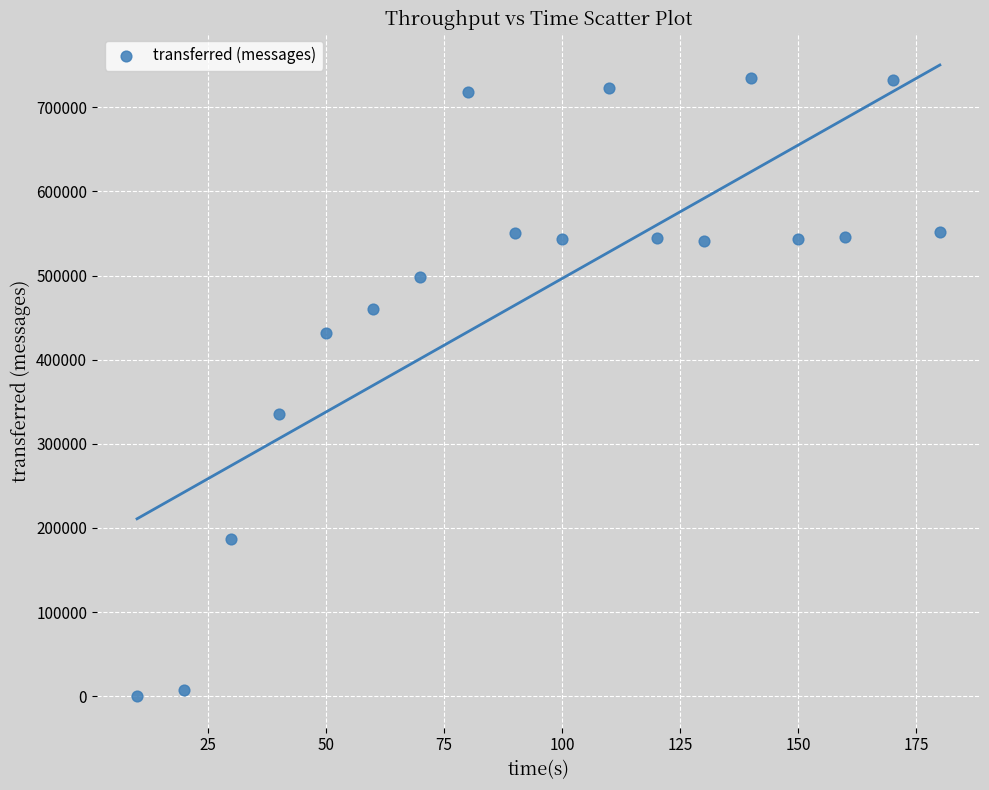

What is the range of X values (max minus min)?

170